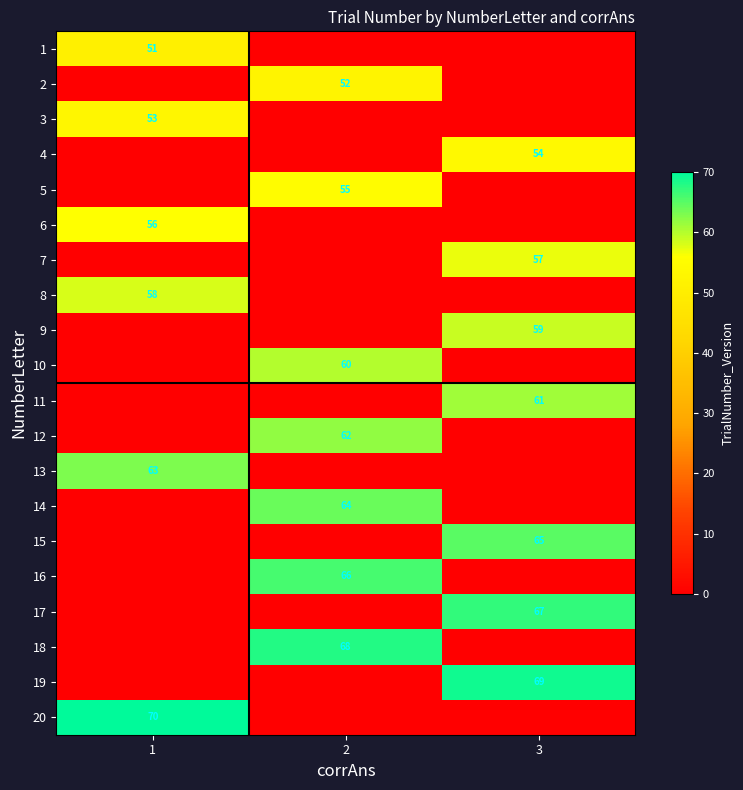

True or false: 5 has a value of 88 at 2.

False